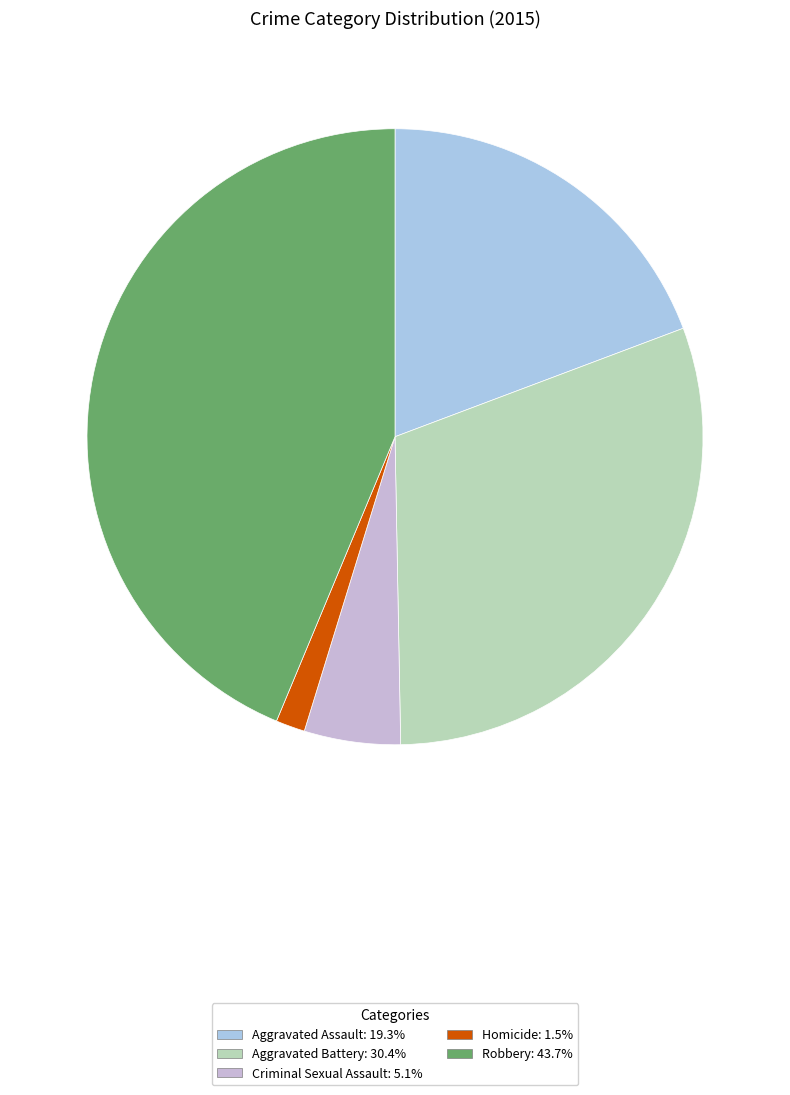

To the nearest percent, what percentage of the pie is Criminal Sexual Assault?

5%